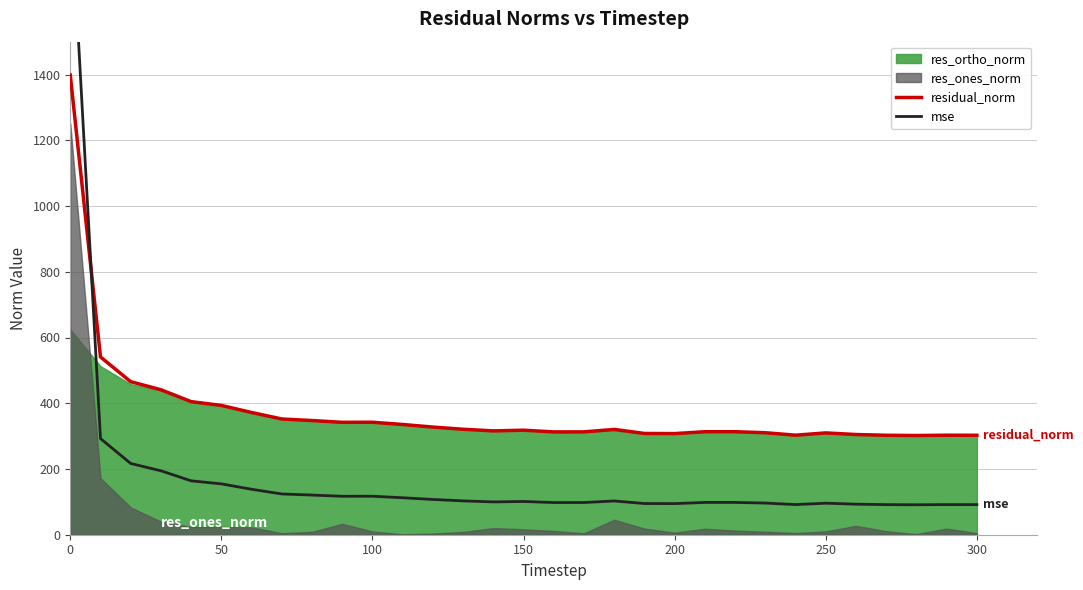

What is the highest value of the residual_norm series?

1398.3